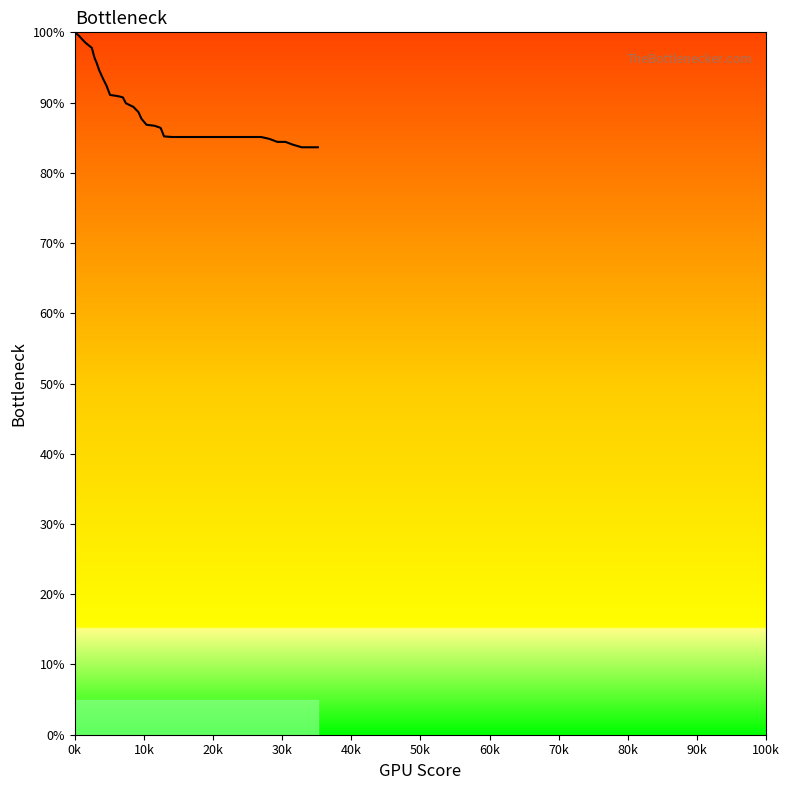

What is the greatest value displayed?

100.0